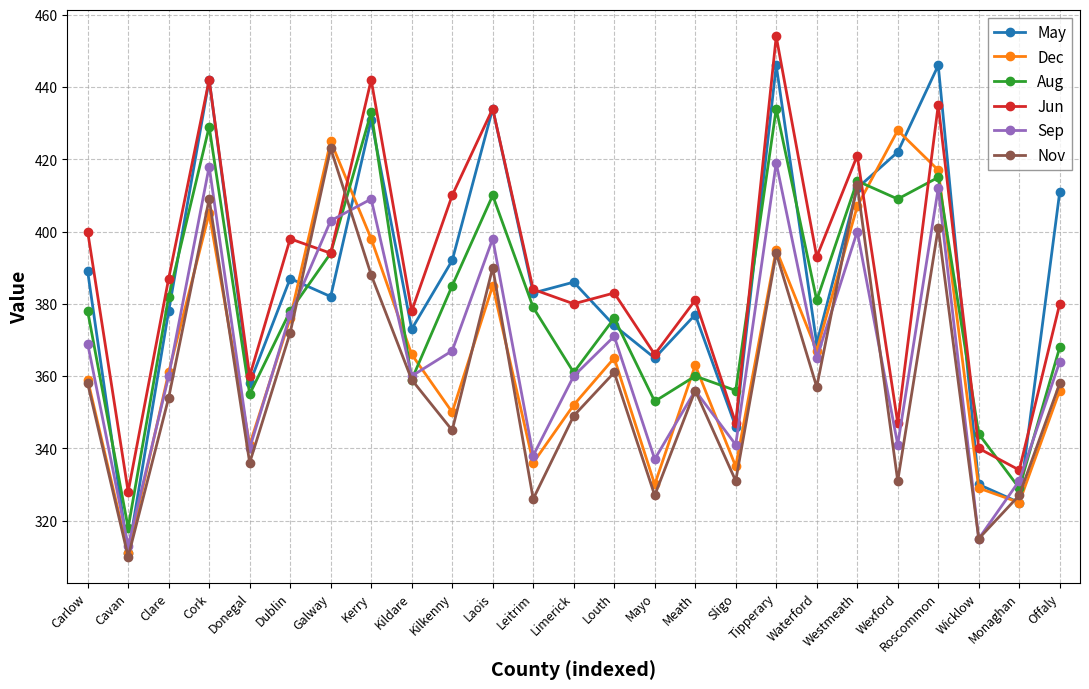

How many categories are shown in the chart?

25